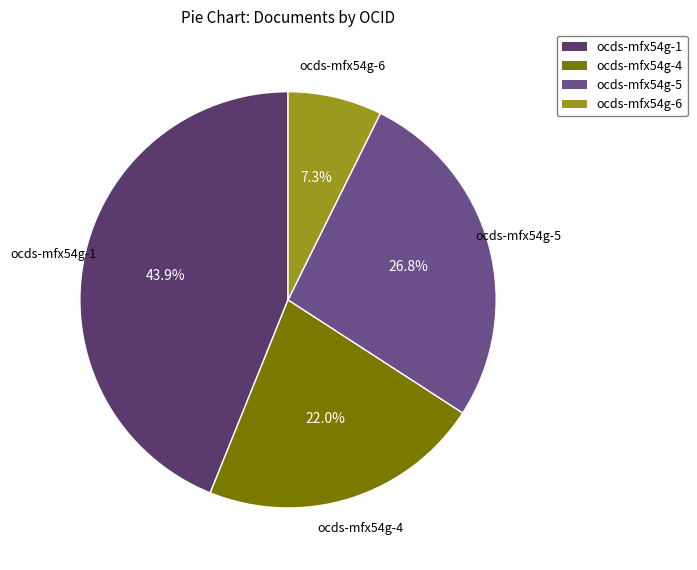

To the nearest percent, what is the combined percentage of ocds-mfx54g-4 and ocds-mfx54g-5?

49%